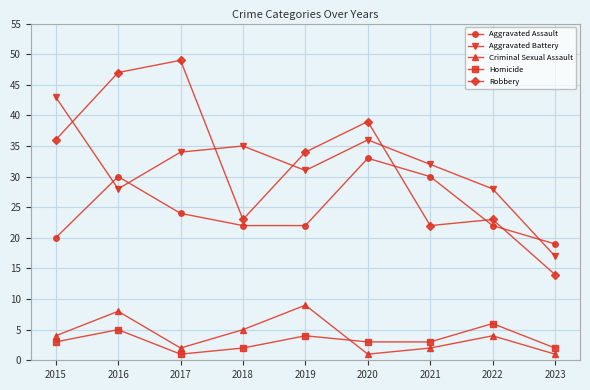

What is the total value across all series at 2016?

118